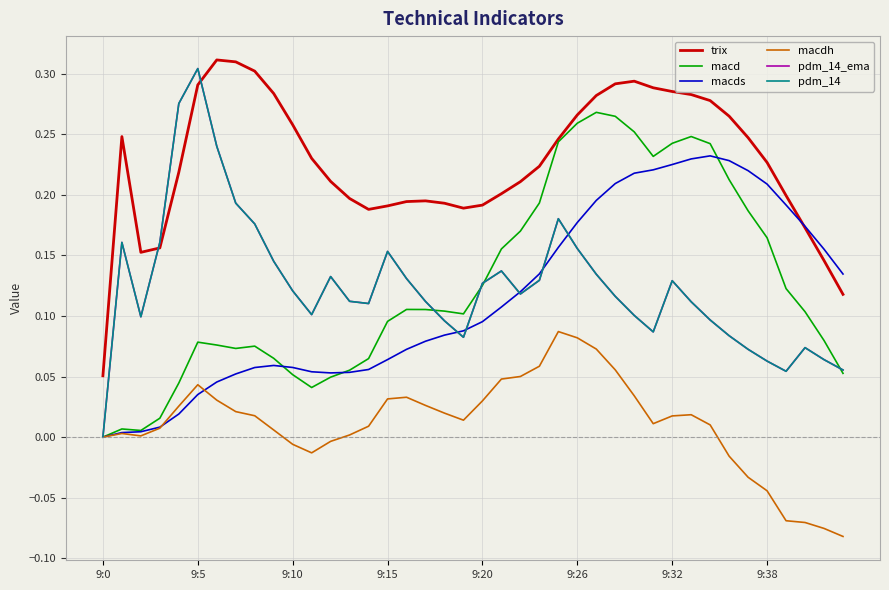

Where is macds nearest to the value 0?

9:0